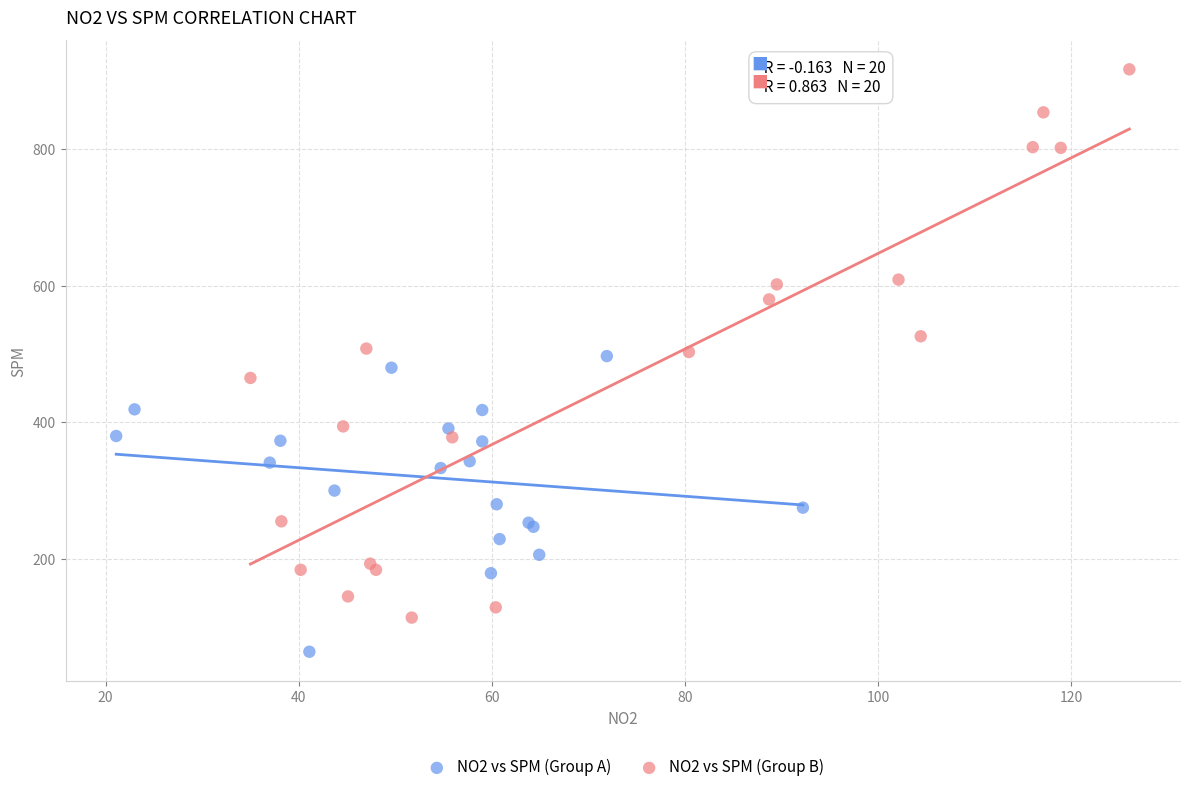

Which series reaches the maximum Y coordinate?

NO2 vs SPM (Group B)